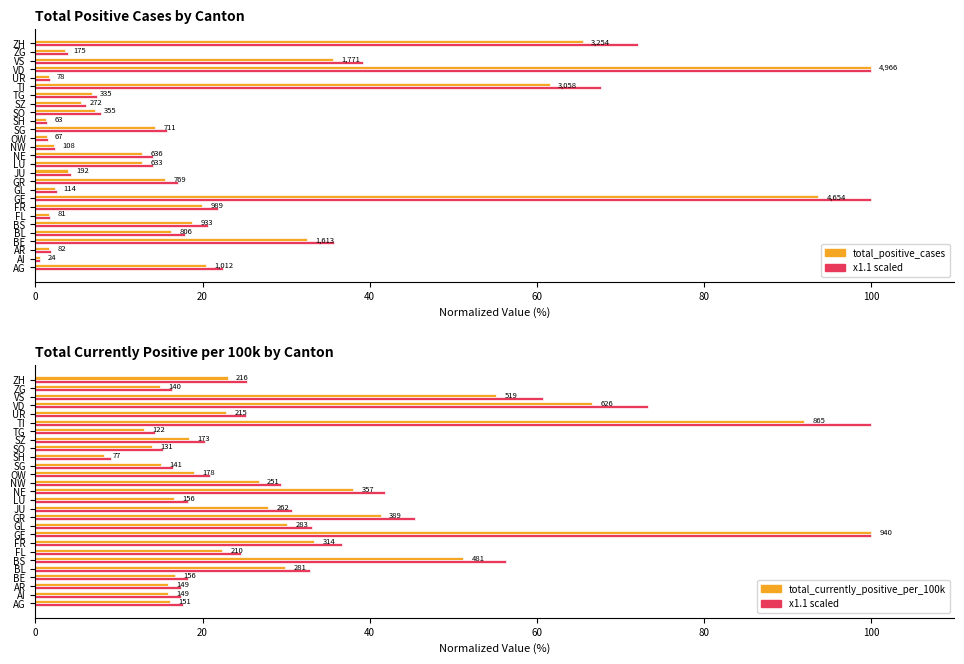

What is the difference between the Value (normalized %) values at OW and SG?

4.0